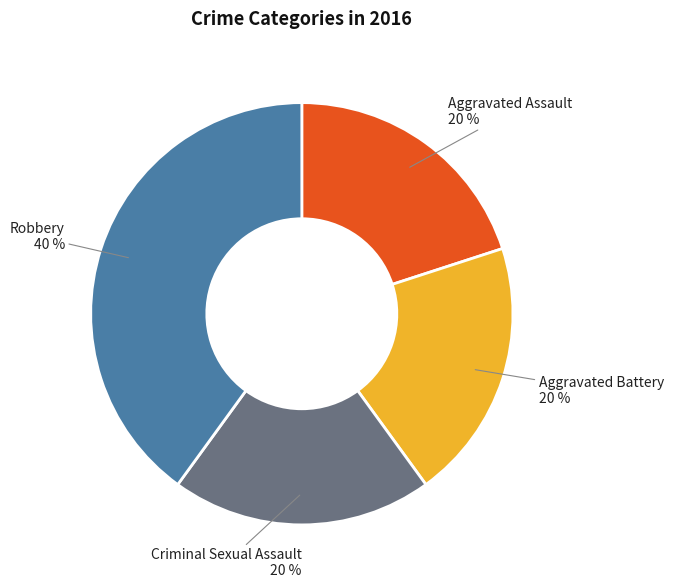

Combined, do Criminal Sexual Assault and Aggravated Assault account for over 50%?

No